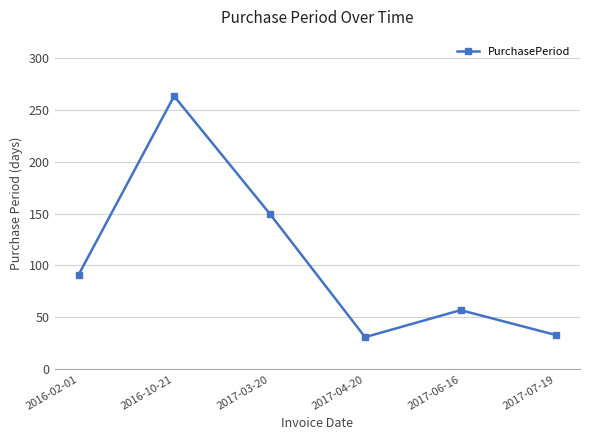

How many interior local peaks (higher than both neighbors) does the data have?

2